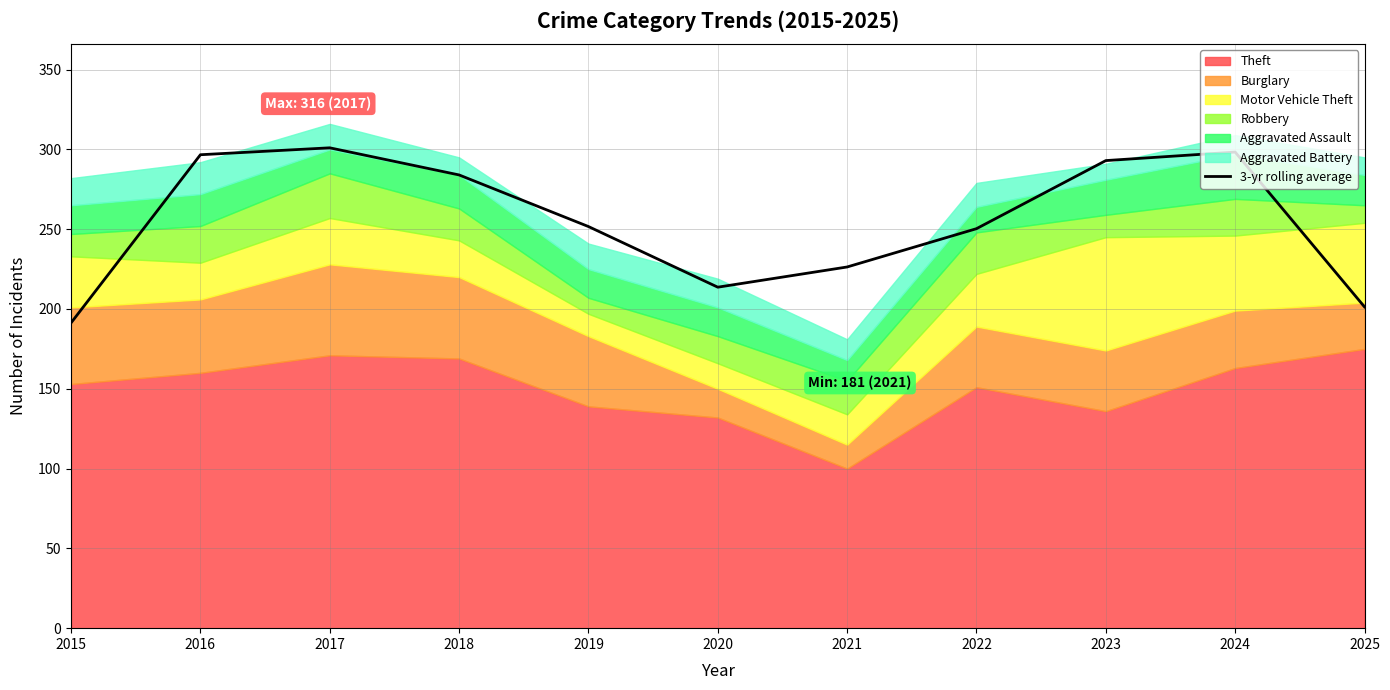

What is the minimum value for 3-yr rolling average?

191.3